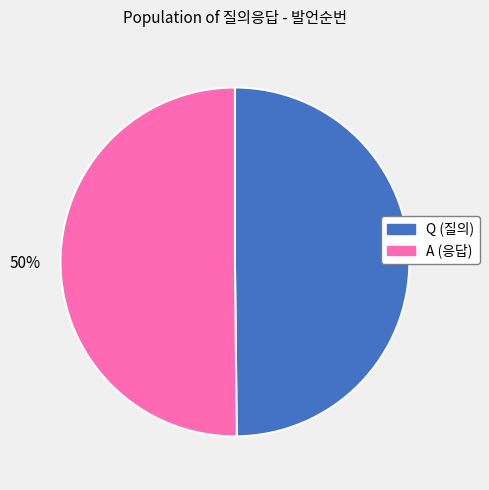

Combined, do A and Q account for over 50%?

Yes